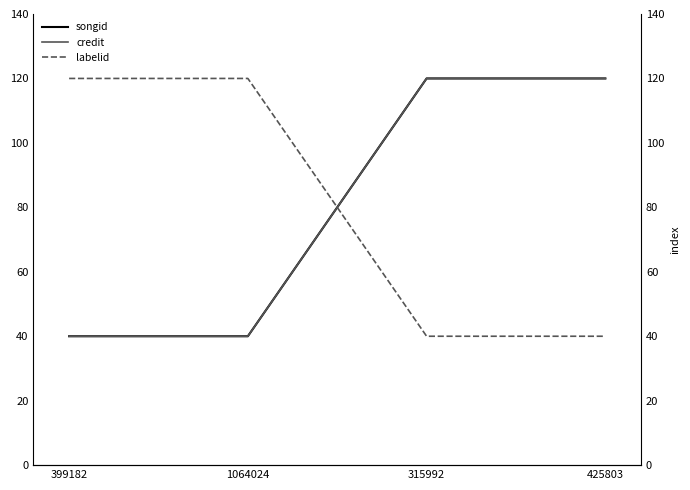

What is the average value of the credit series?

80